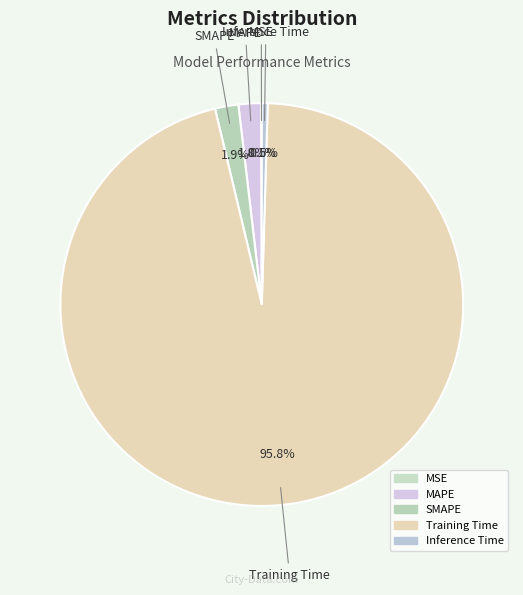

What percentage is the MAPE slice, to the nearest percent?

2%